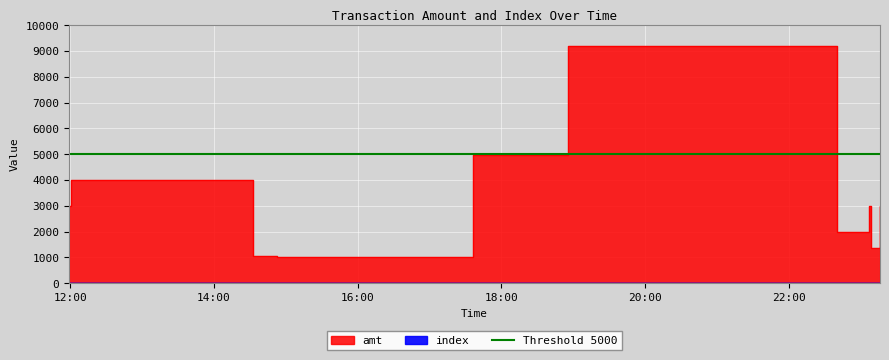

Count the number of categories in the chart.

12